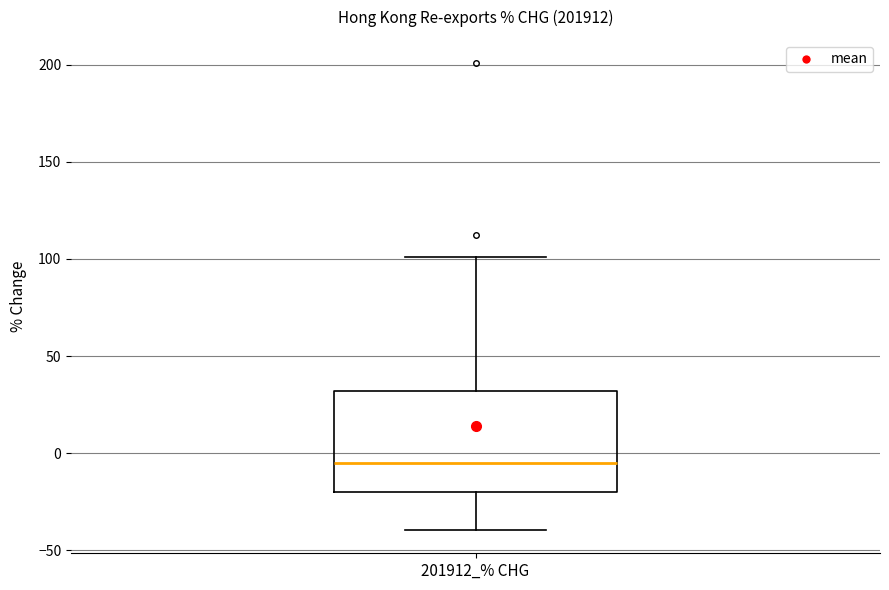

Where does the median line of the box for 201912_% CHG sit on the y-axis? The values are not printed on the chart, so give them approximately, as read against the axis.

-5